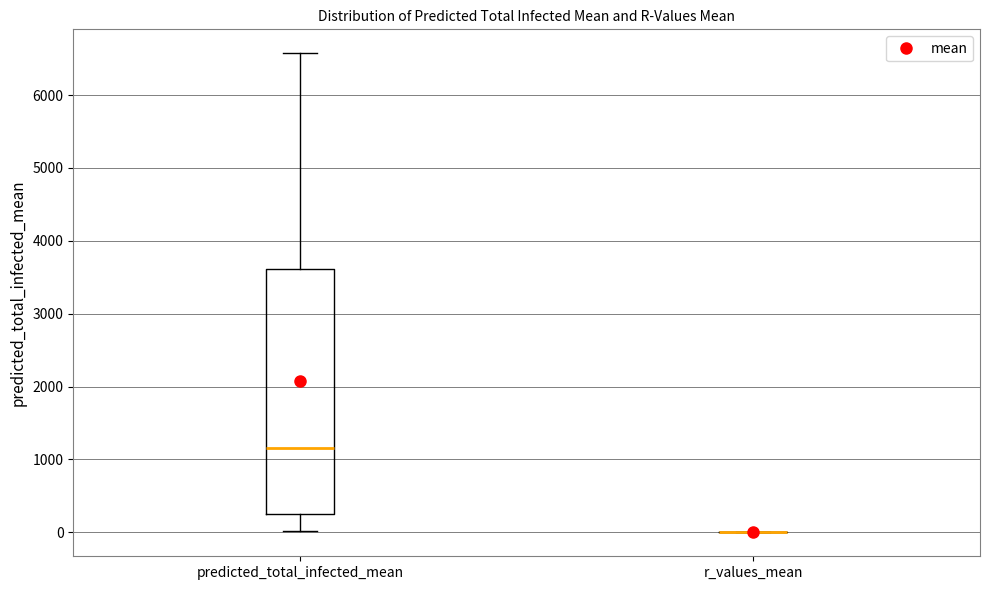

Reading left to right, transcribe this box plot: for each box, give where its median line is, the range the box spans, and where its two whiskers end, as read against the y-axis. The values are not printed on the chart, so give them approximately, as read against the axis.

predicted_total_infected_mean: median 1200, box 300 to 3600, whiskers 0 to 6600
r_values_mean: box collapsed to a line at 0, whiskers 0 to 0